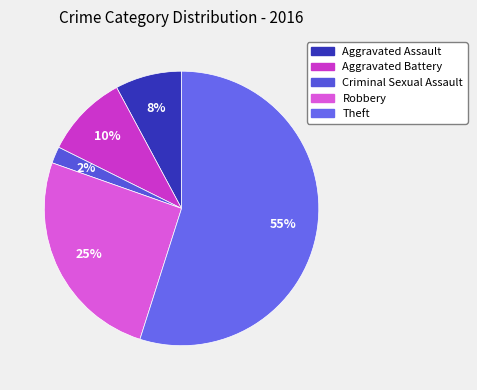

Which slice is the largest?

Theft